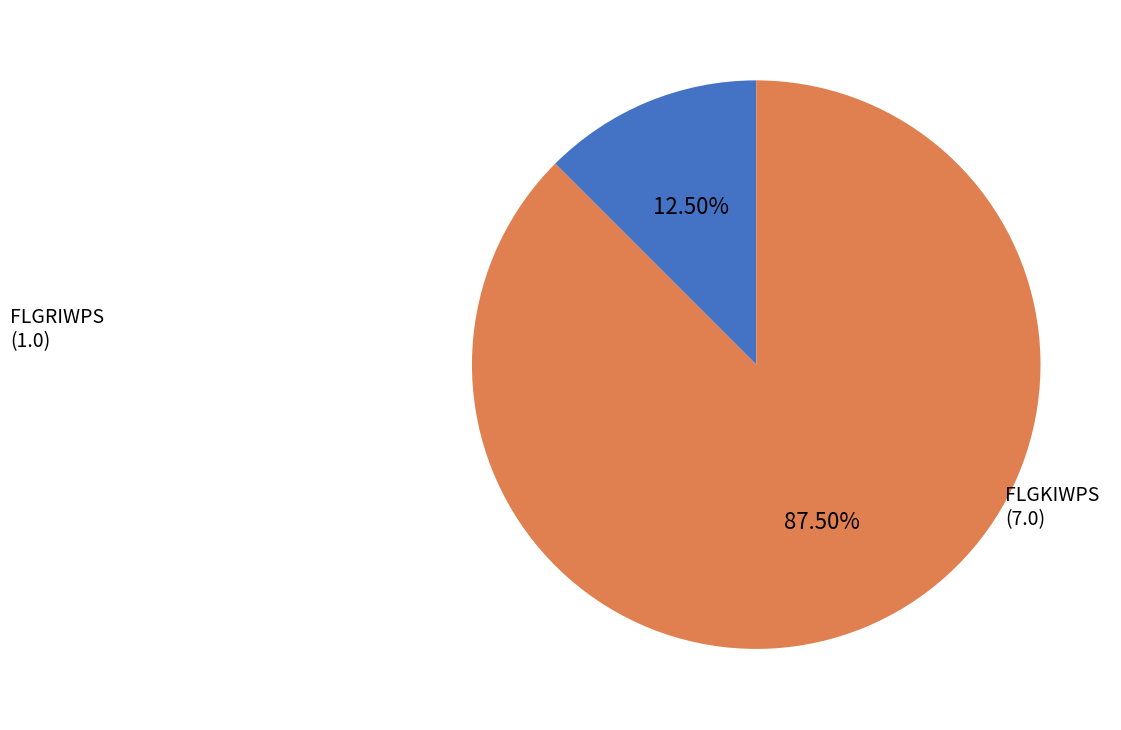

Which category accounts for the majority?

FLGKIWPS